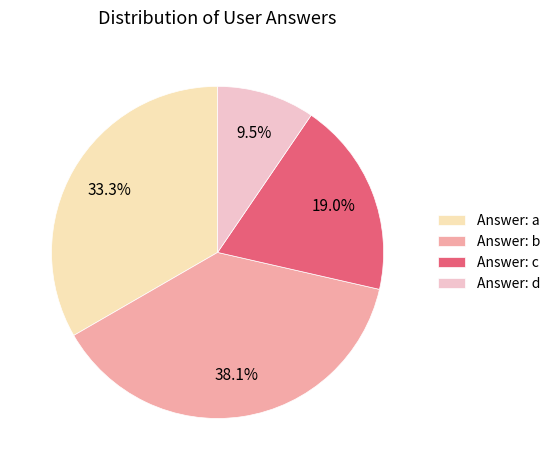

Is there a majority slice in this chart?

No